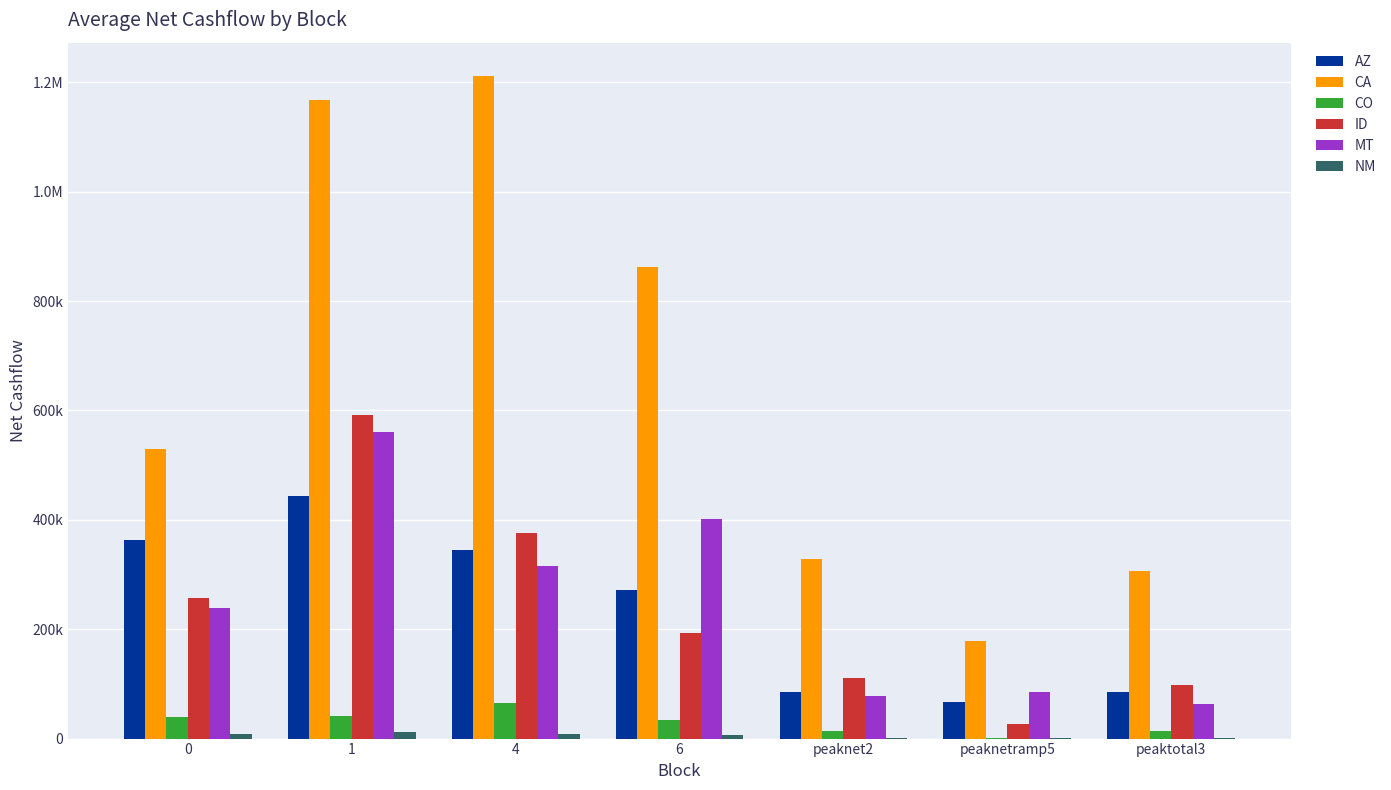

Are the bars grouped side by side (vs. stacked)?

Yes